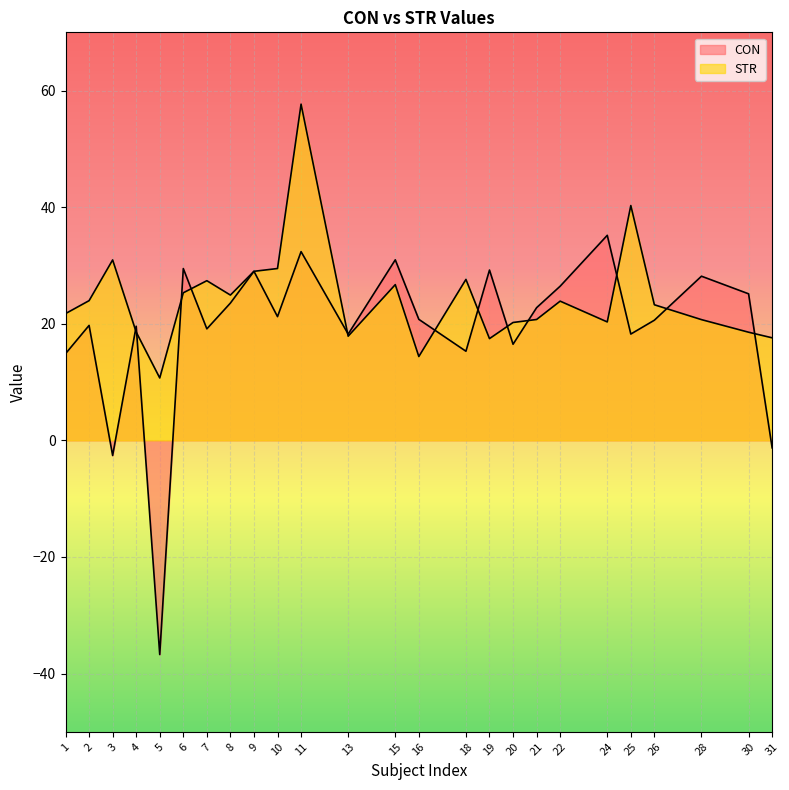

What is the sum of all STR values?

609.3